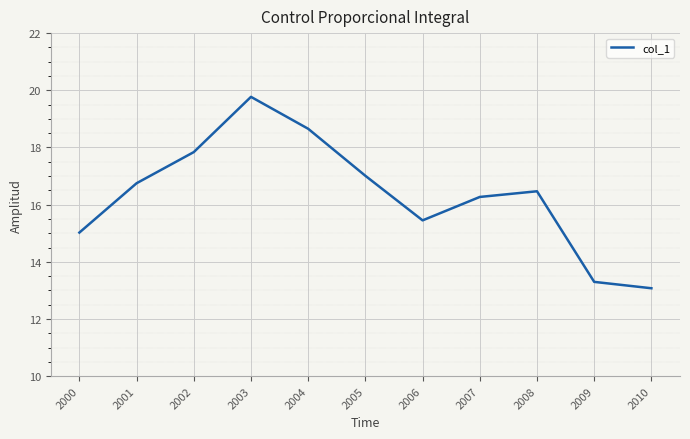

What is the difference between the values at 2006 and 2004?

3.2